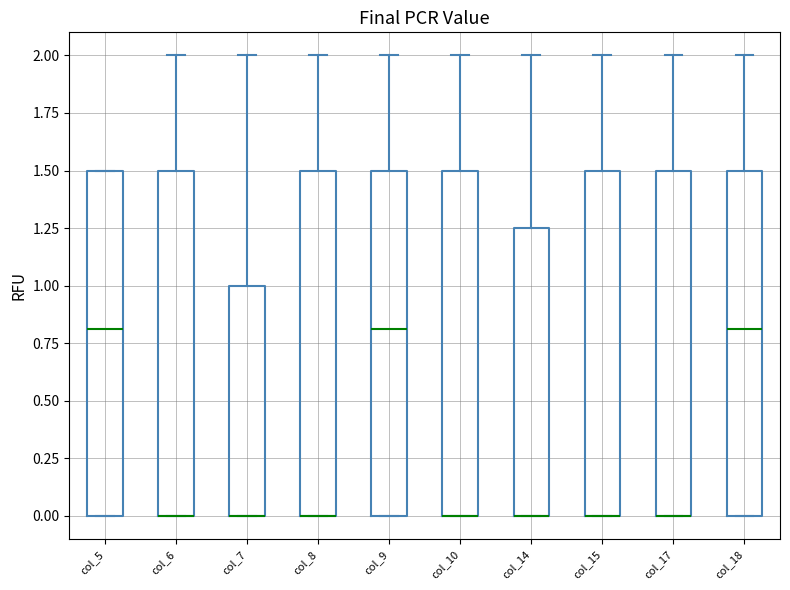

Reading left to right, transcribe this box plot: for each box, give where its median line is, the range the box spans, and where its two whiskers end, as read against the y-axis. The values are not printed on the chart, so give them approximately, as read against the axis.

col_5: median 0.80, box 0.00 to 1.50, whiskers 0.00 to 1.50
col_6: median 0.00 (drawn on the box's lower edge), box 0.00 to 1.50, whiskers 0.00 to 2.00
col_7: median 0.00 (drawn on the box's lower edge), box 0.00 to 1.00, whiskers 0.00 to 2.00
col_8: median 0.00 (drawn on the box's lower edge), box 0.00 to 1.50, whiskers 0.00 to 2.00
col_9: median 0.80, box 0.00 to 1.50, whiskers 0.00 to 2.00
col_10: median 0.00 (drawn on the box's lower edge), box 0.00 to 1.50, whiskers 0.00 to 2.00
col_14: median 0.00 (drawn on the box's lower edge), box 0.00 to 1.25, whiskers 0.00 to 2.00
col_15: median 0.00 (drawn on the box's lower edge), box 0.00 to 1.50, whiskers 0.00 to 2.00
col_17: median 0.00 (drawn on the box's lower edge), box 0.00 to 1.50, whiskers 0.00 to 2.00
col_18: median 0.80, box 0.00 to 1.50, whiskers 0.00 to 2.00